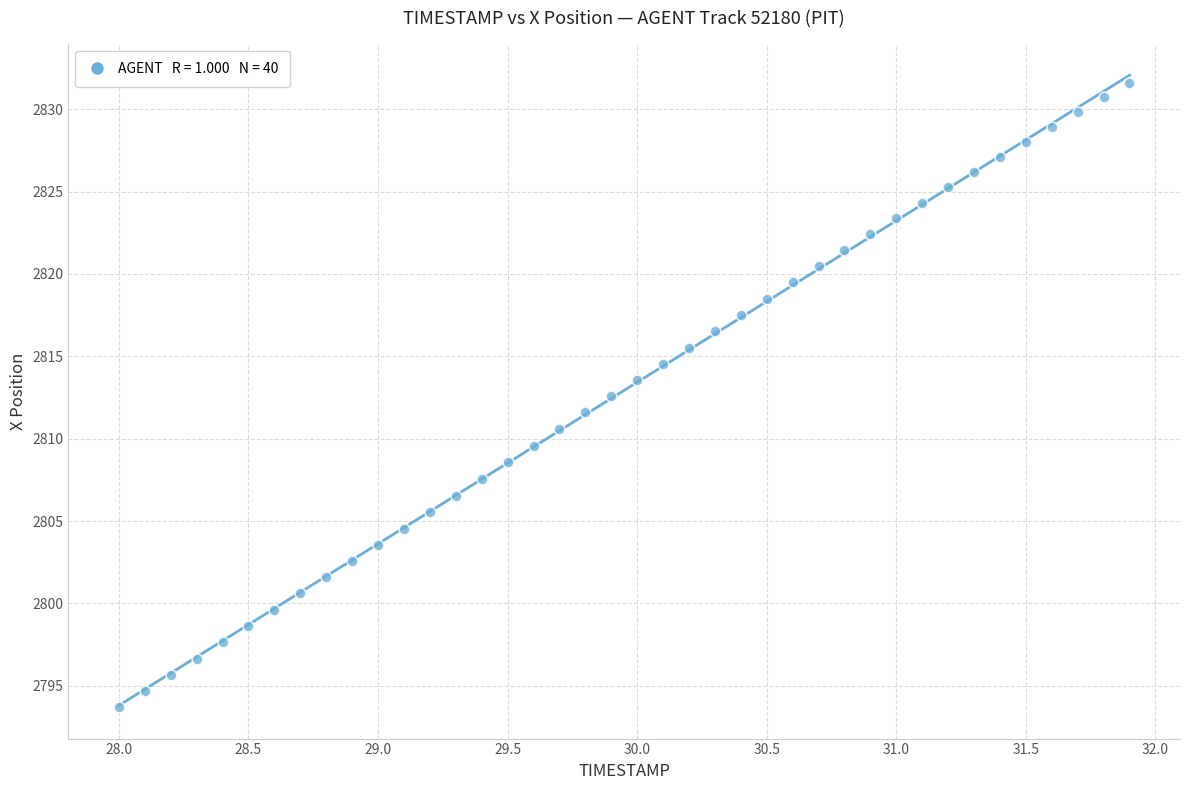

What is the range of Y values (max minus min)?

37.9